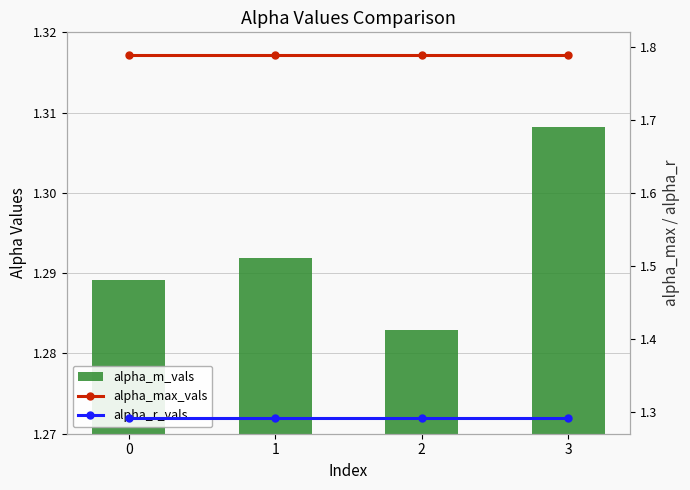

What is the average value of the alpha_max_vals series?

1.8